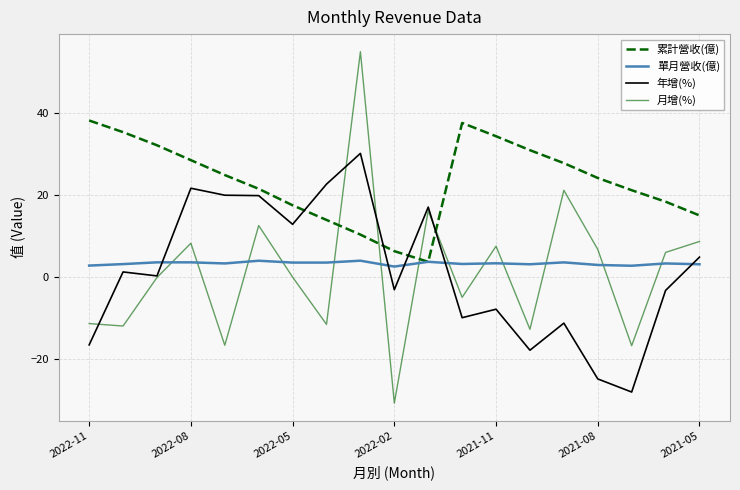

True or false: 年增(%) and 累計營收(億) cross at least once.

True